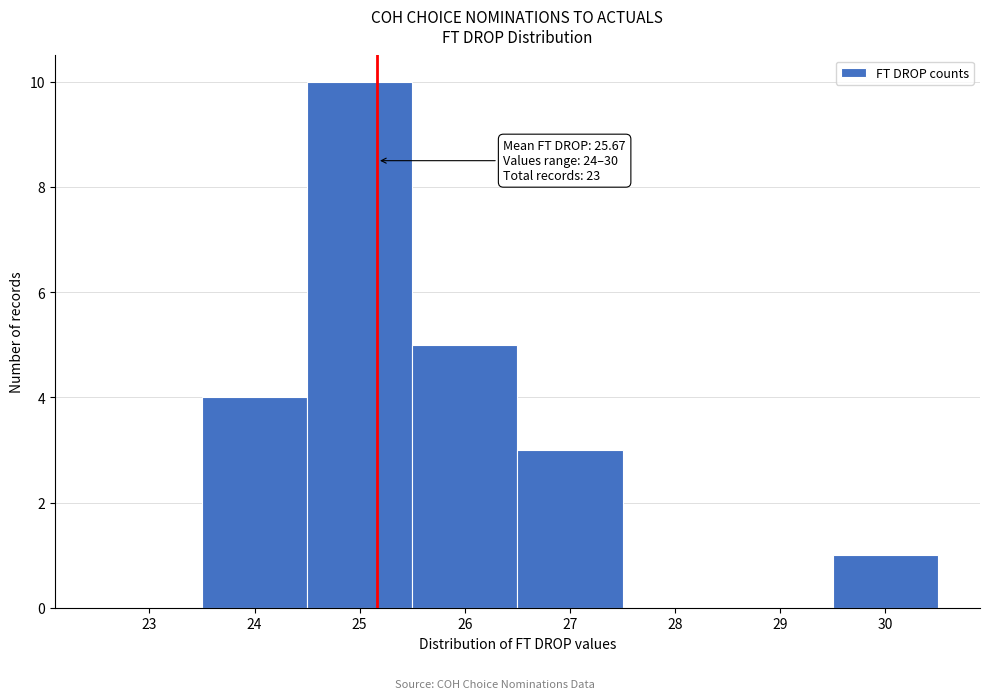

Reading right to left, extract all data points from this chart.

30=1	29=0	28=0	27=3	26=5	25=10	24=4	23=0